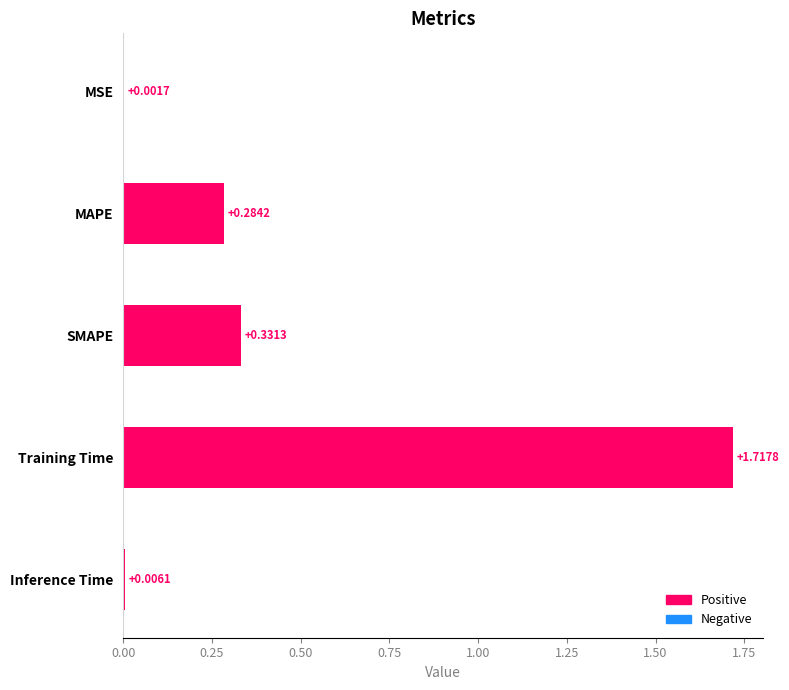

What is the sum of all values?

2.3